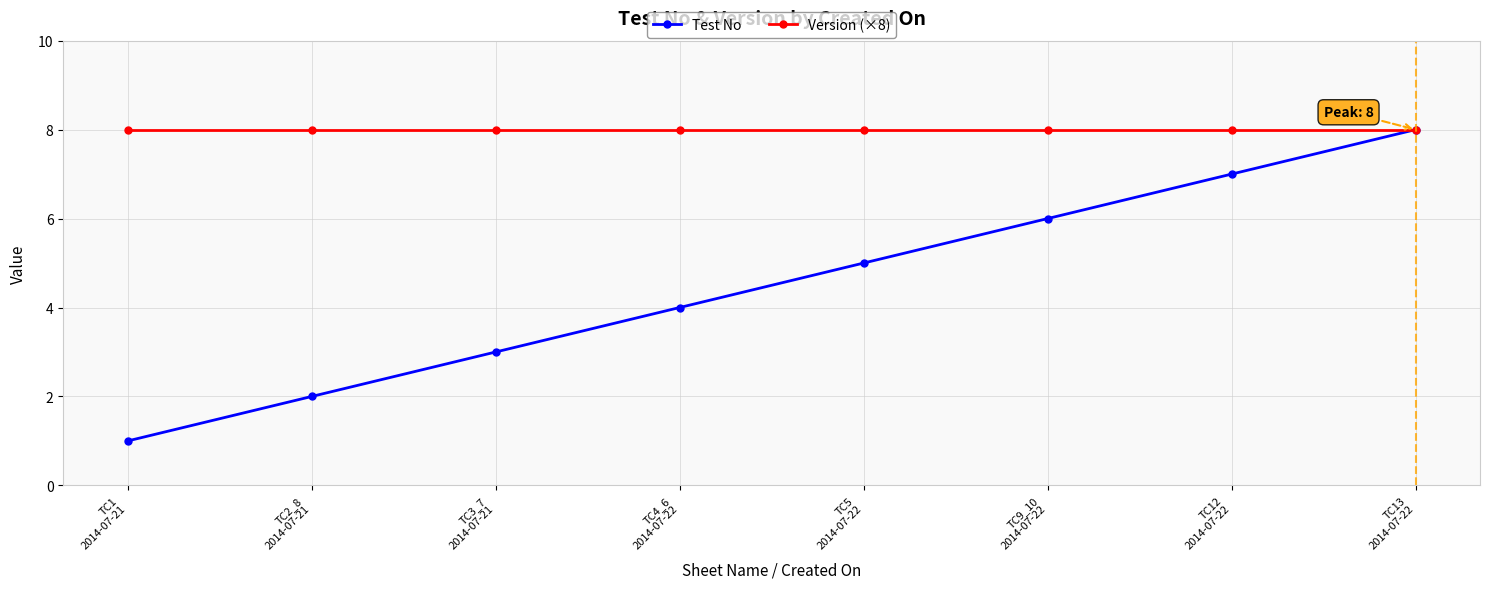

Which series has the widest spread of values?

Test No